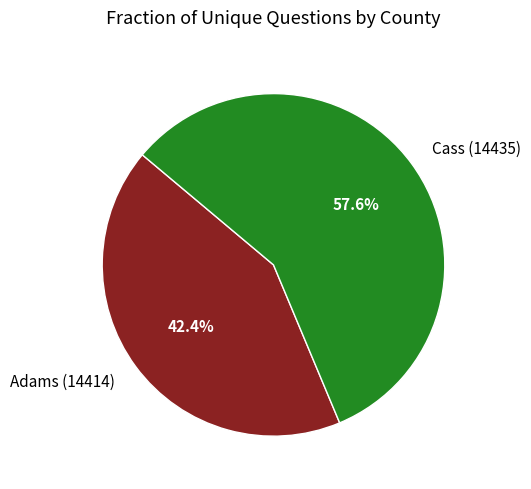

Which category has the smallest portion of the pie?

Adams (14414)